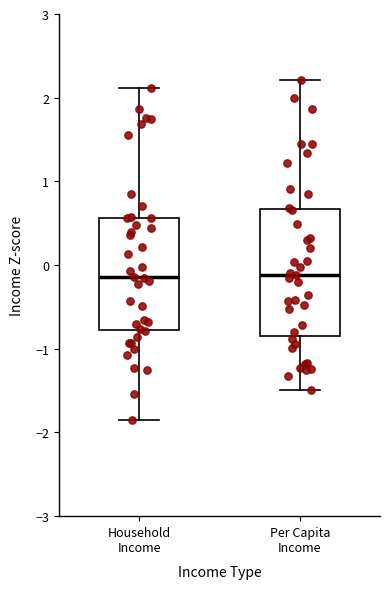

Reading left to right, read every box against the y-axis: the position of its median line, the range the box covers, and the ends of its whiskers. The values are not printed on the chart, so give them approximately, as read against the axis.

Household Income: median -0.1, box -0.8 to 0.6, whiskers -1.8 to 2.1
Per Capita Income: median -0.1, box -0.8 to 0.7, whiskers -1.5 to 2.2